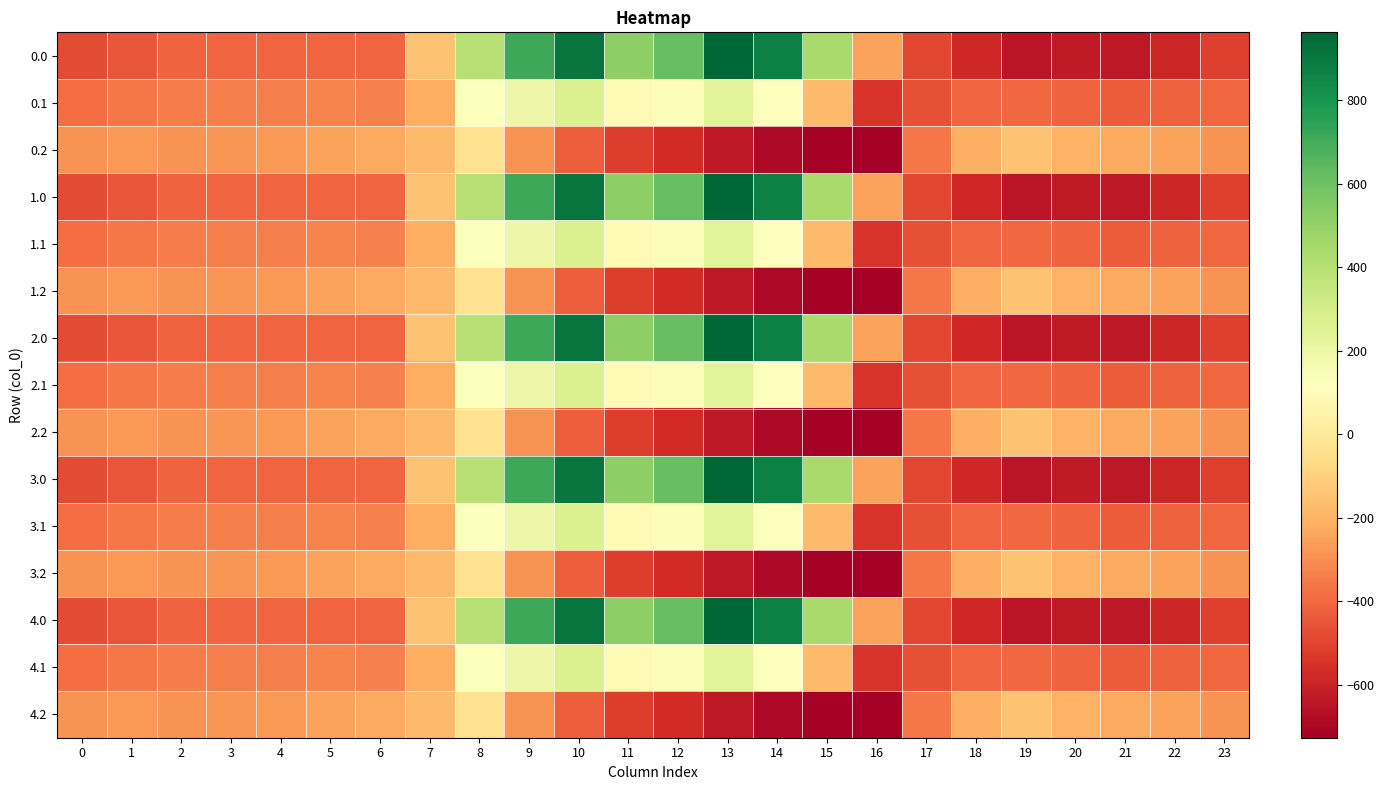

At how many categories does at least one series exceed 506?

6